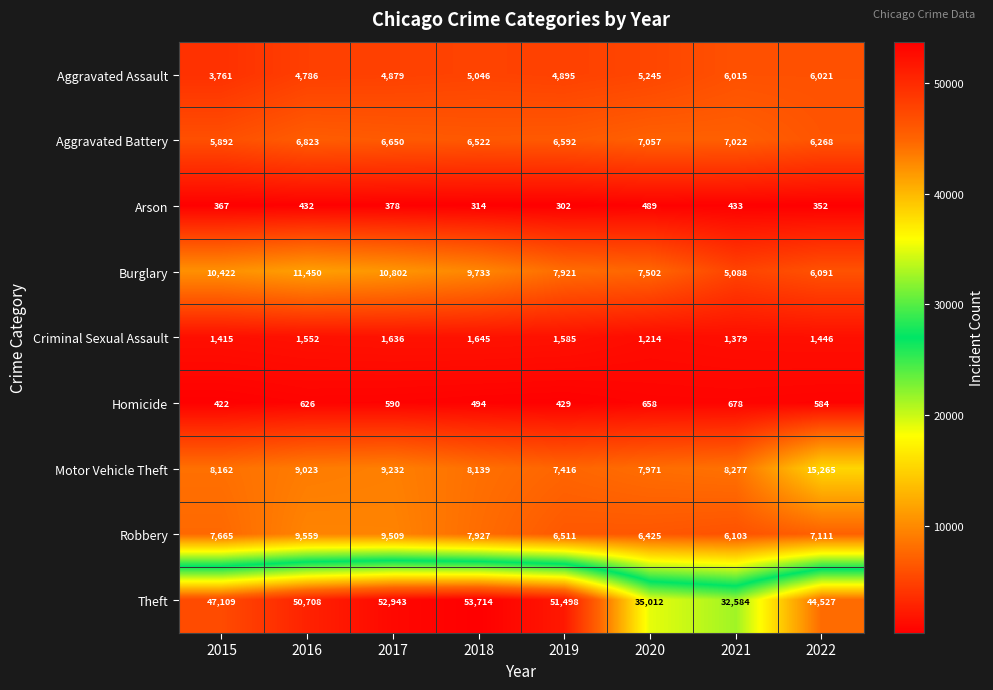

Between 2018 and 2022, which series saw the biggest shift?

Theft